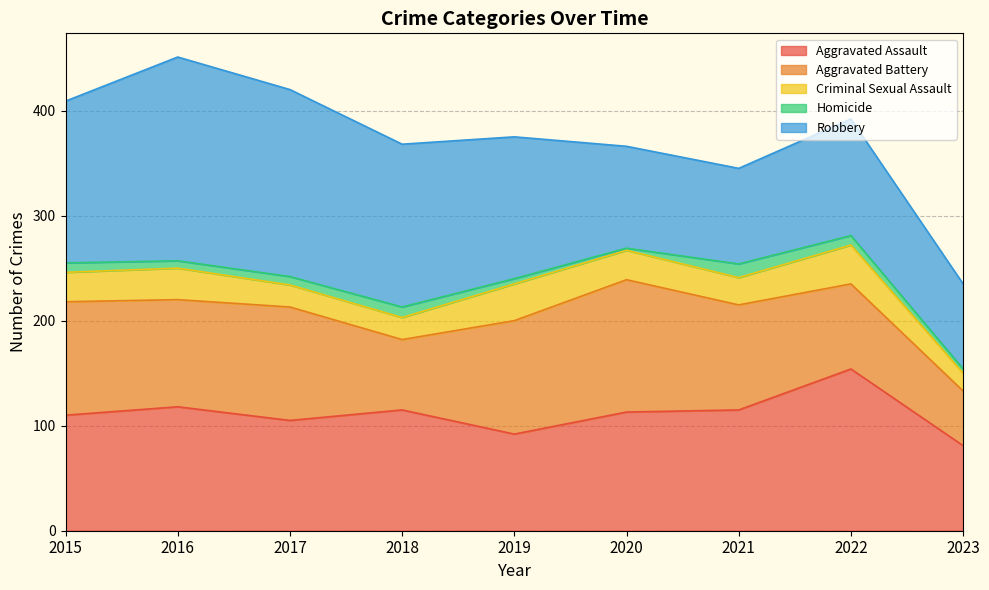

True or false: Aggravated Battery and Criminal Sexual Assault cross at least once.

False